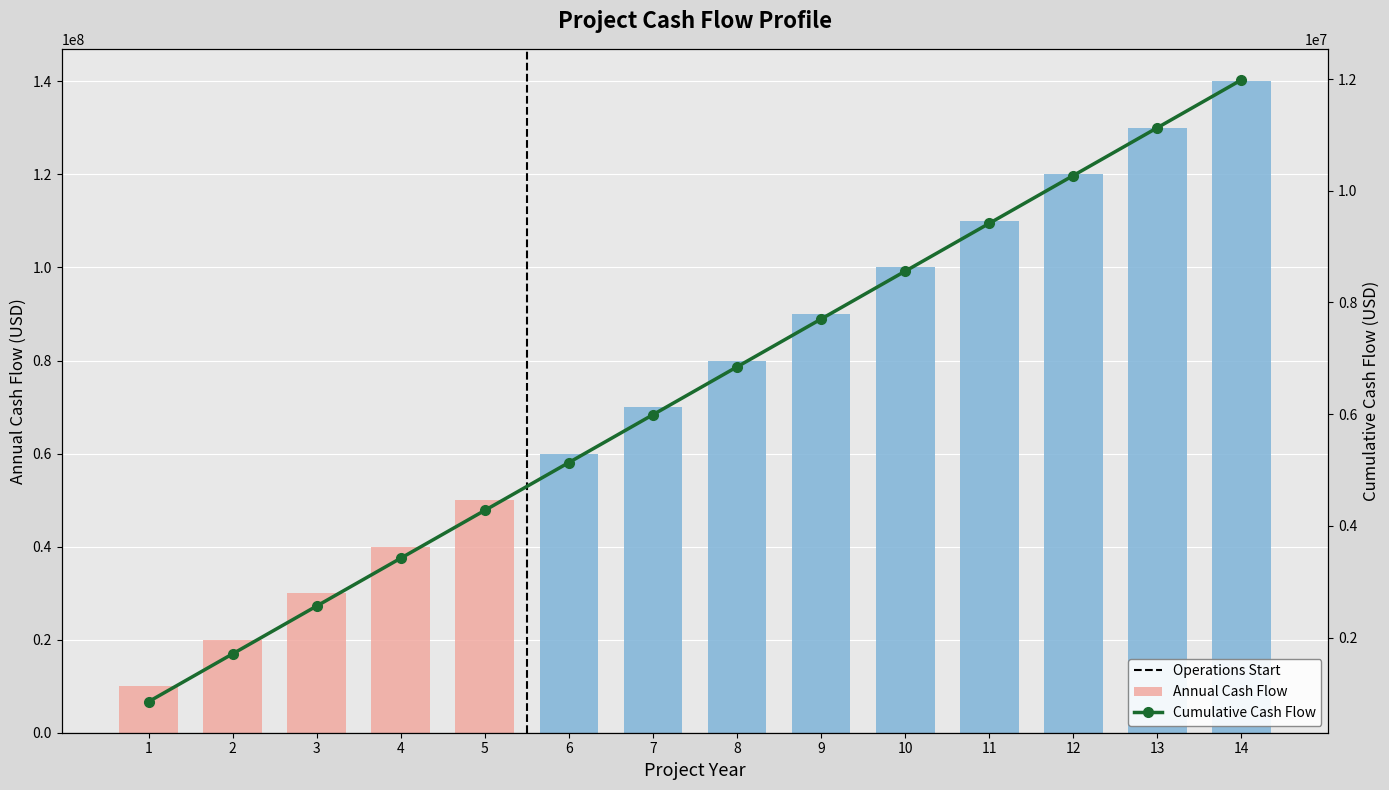

What is the change in value from 1 to 13?

+120000000